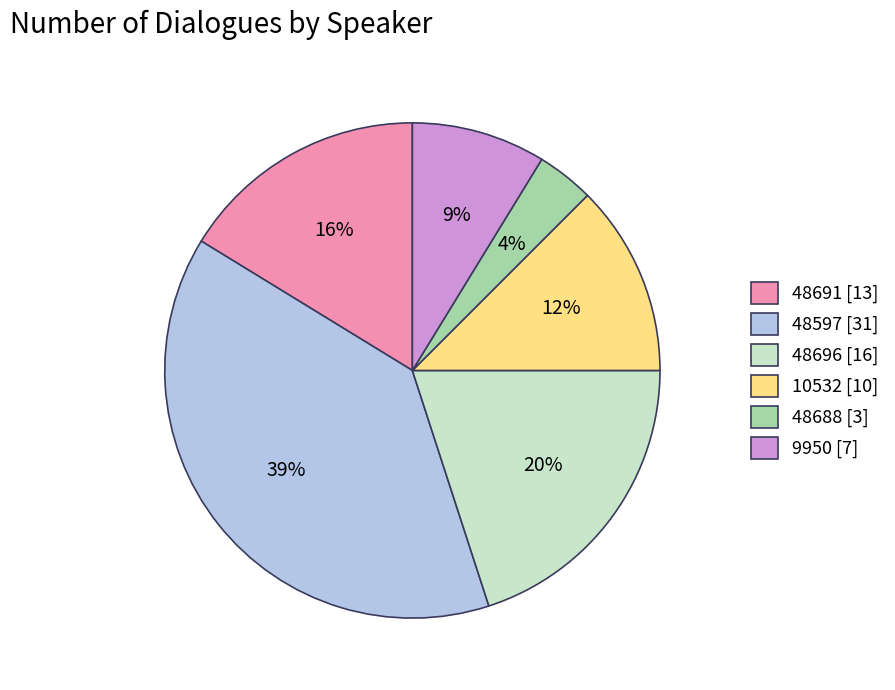

To the nearest percent, what percentage of the pie is 48691 [13]?

16%